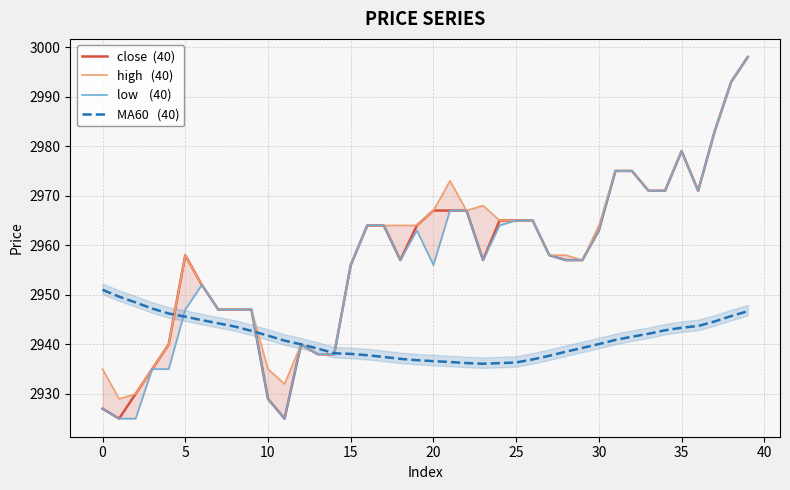

At 14, list the series in order from smallest to largest.

close  (40), high   (40), low    (40), MA60   (40)